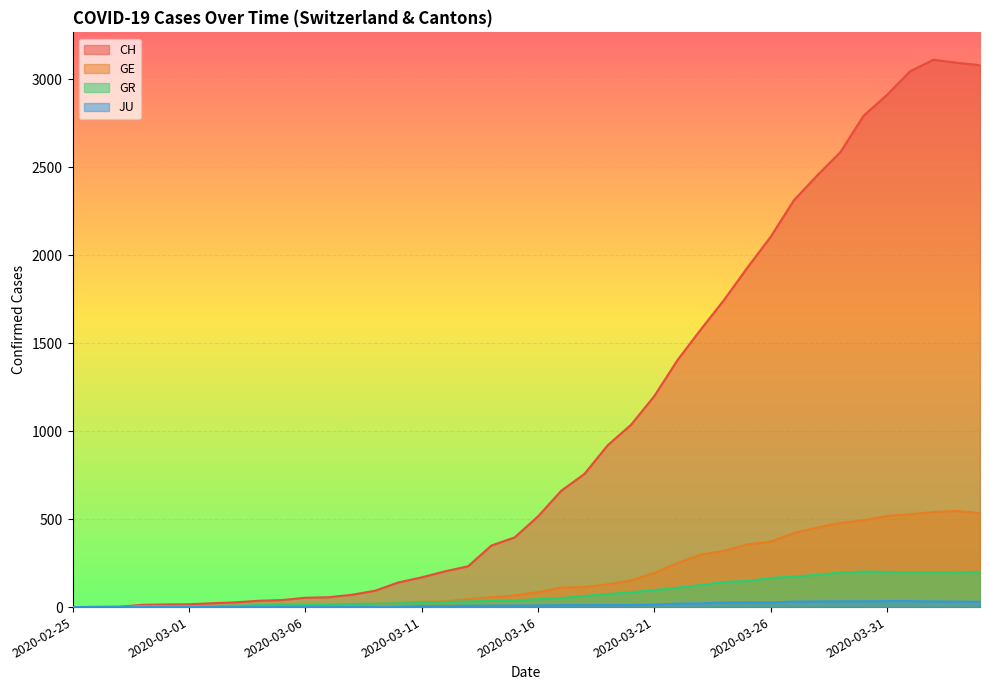

True or false: CH and GR cross at least once.

False